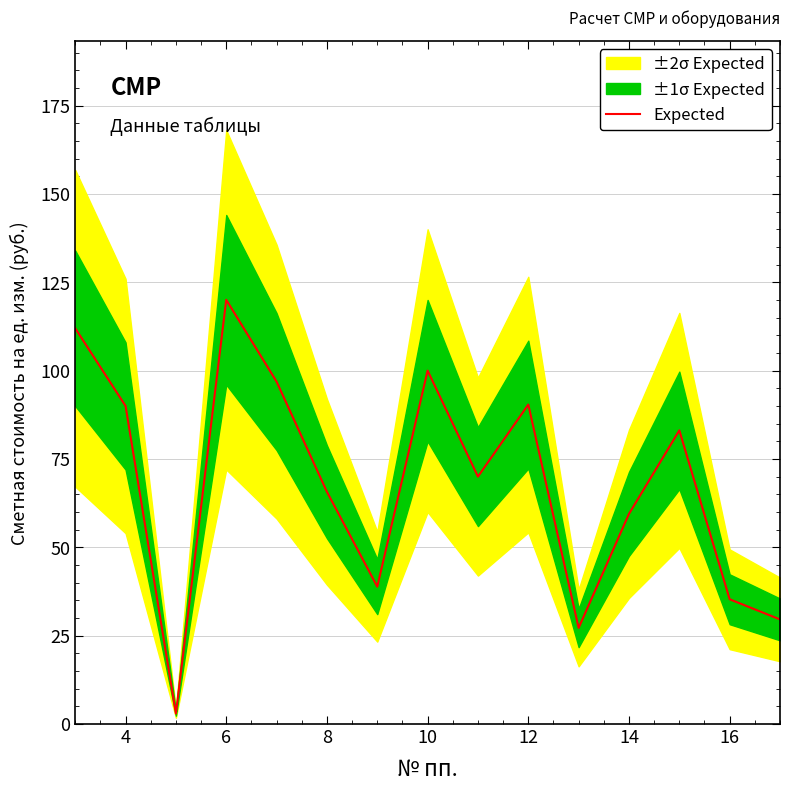

What is the highest value of the Expected series?

120.0